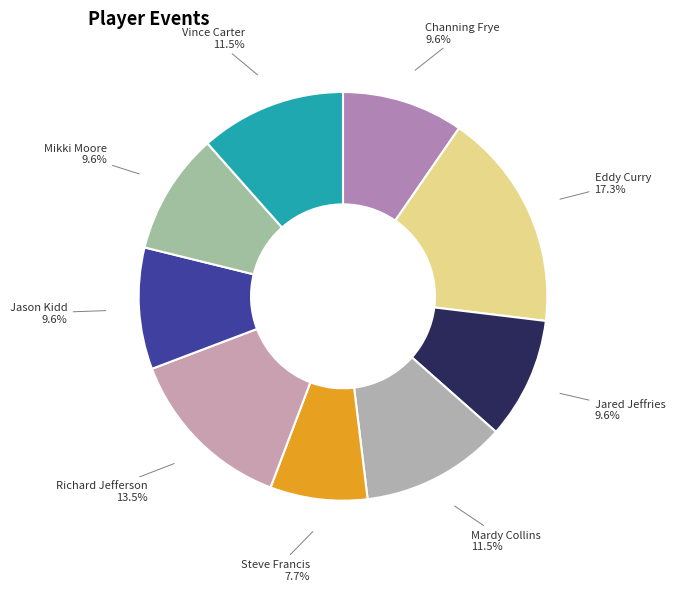

Does Eddy Curry represent more than half of the total?

No